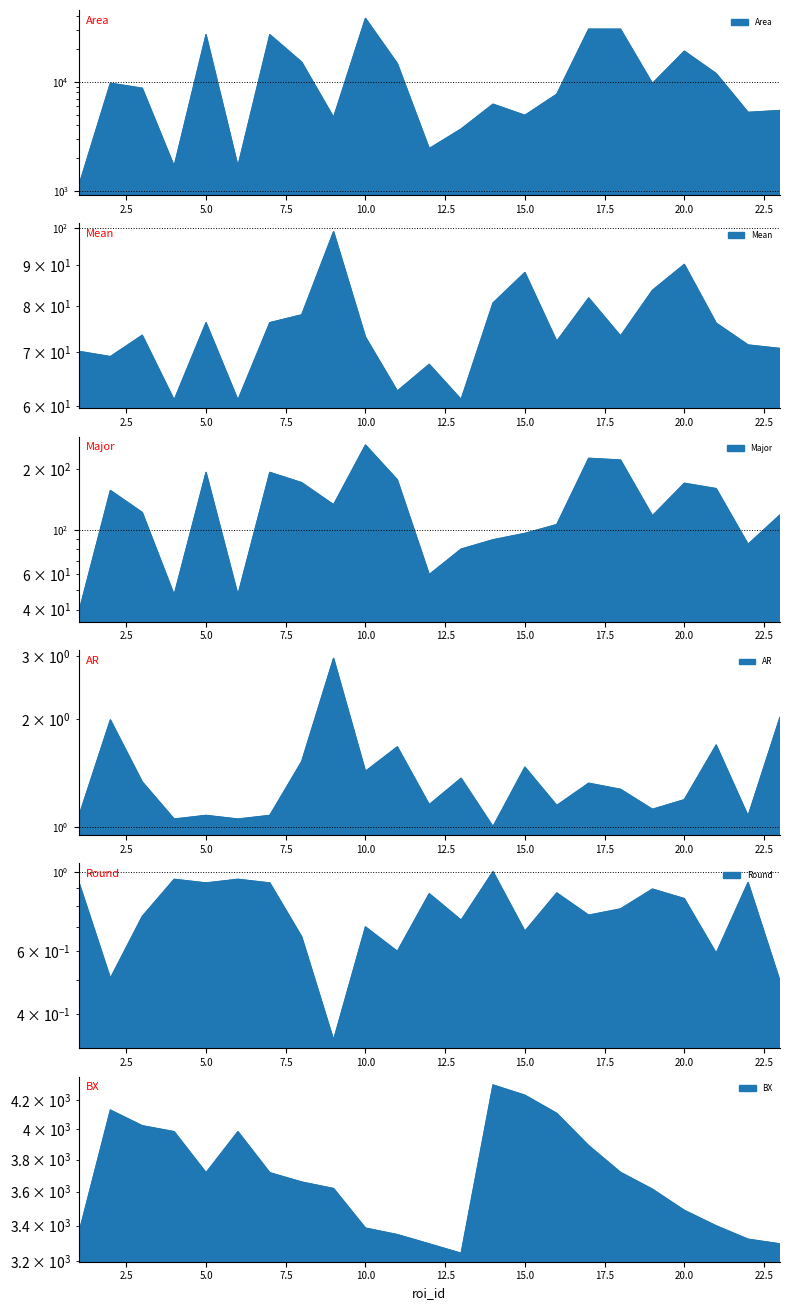

True or false: BX and Mean intersect in this chart.

False